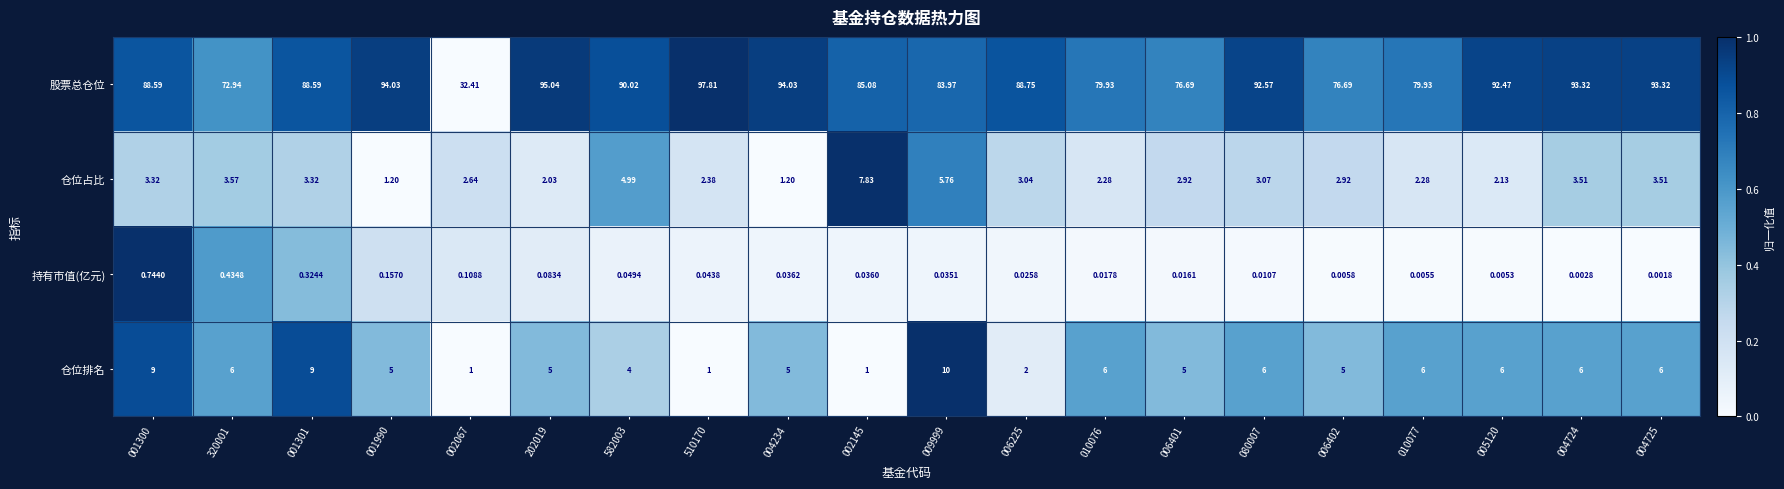

Which series has the largest total across all categories?

股票总仓位